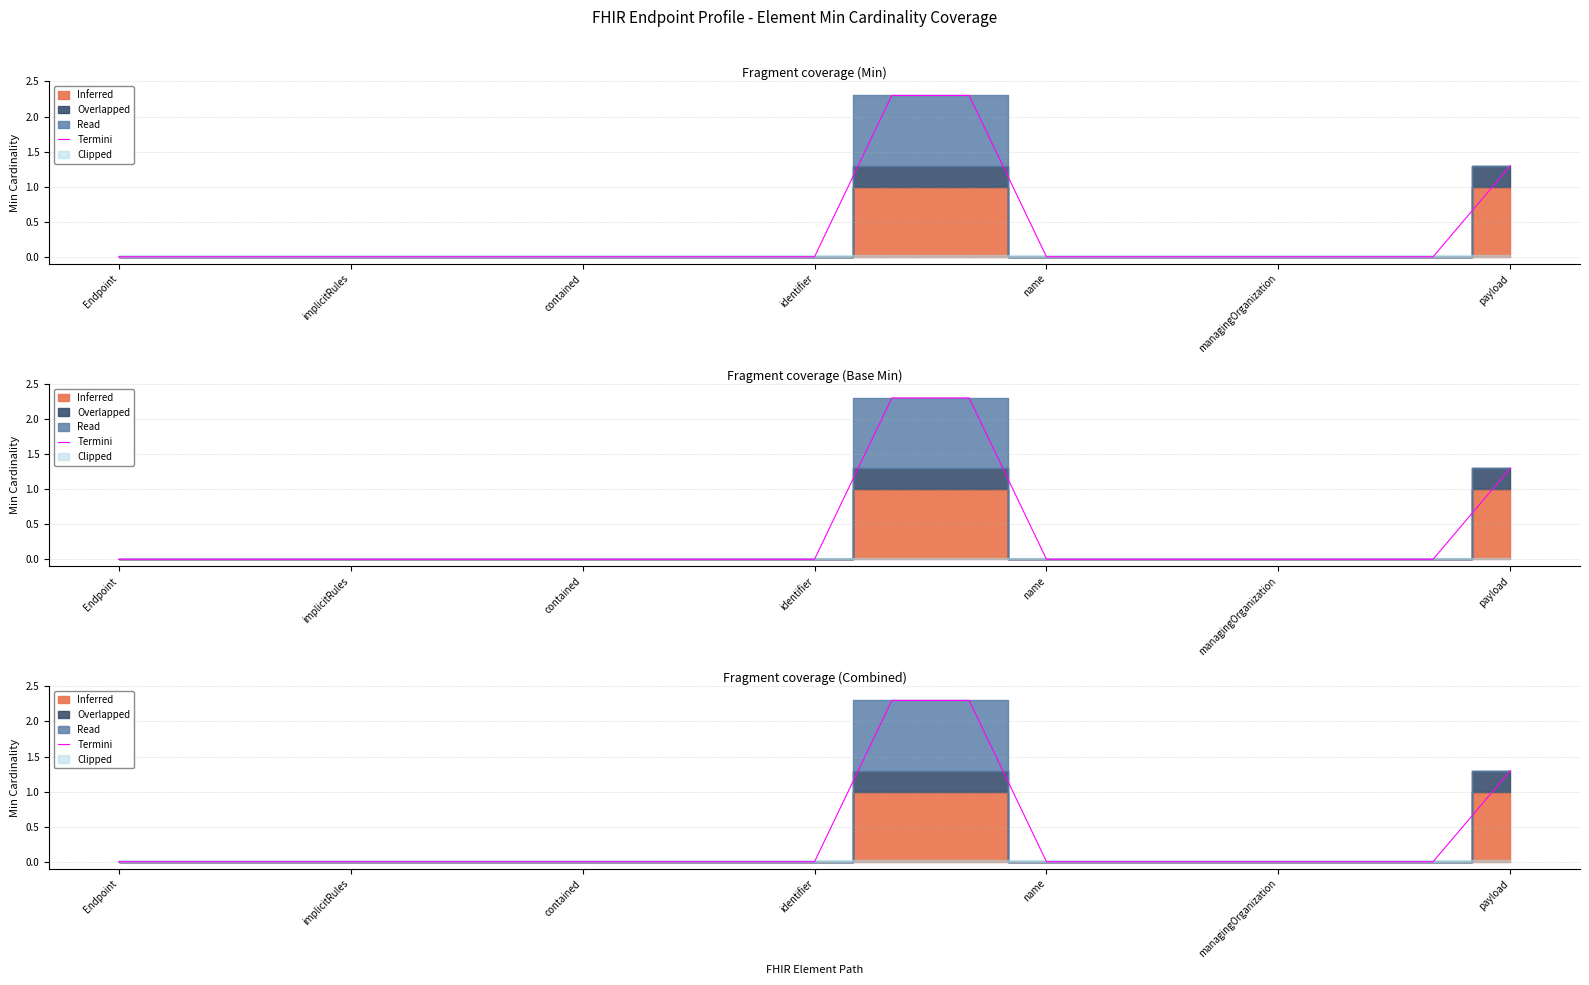

Is it true that the value at payload is 1.7?

False